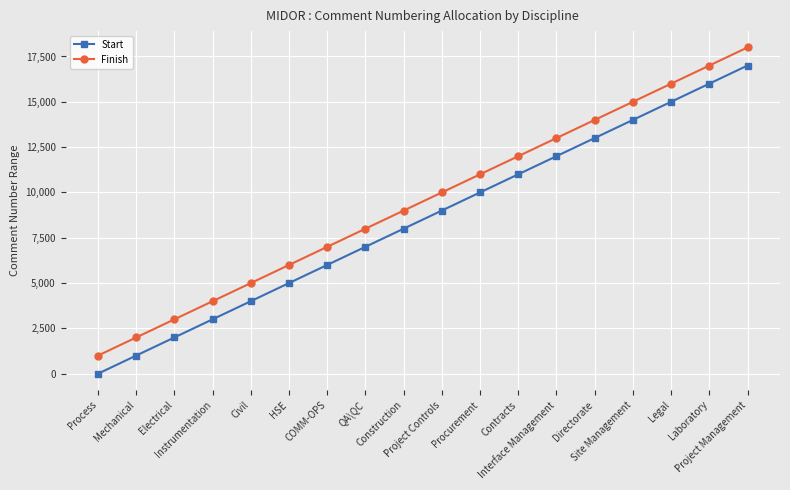

At Electrical, list the series in order from largest to smallest.

Finish, Start